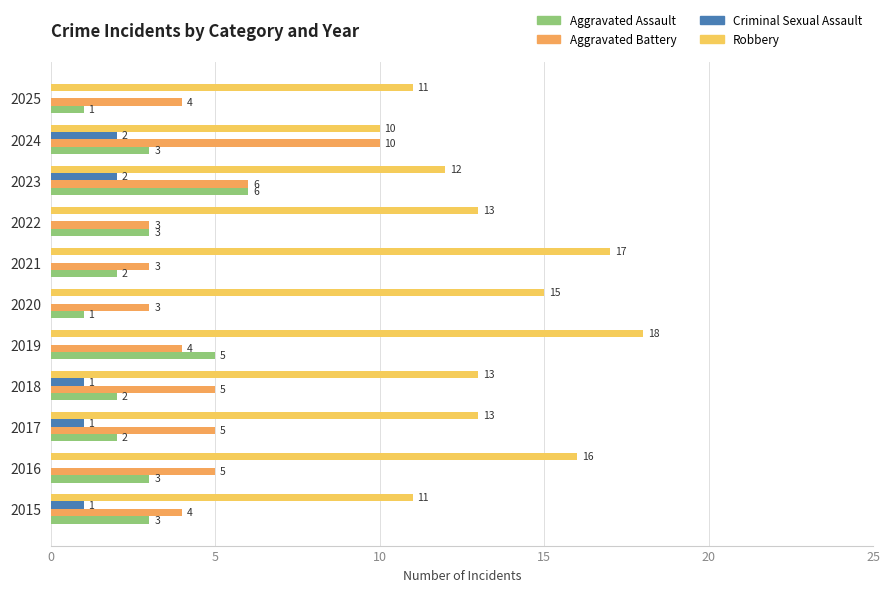

Reading left to right, extract all data points from this chart.

Aggravated Assault: 3	3	2	2	5	1	2	3	6	3	1
Aggravated Battery: 4	5	5	5	4	3	3	3	6	10	4
Criminal Sexual Assault: 1	0	1	1	0	0	0	0	2	2	0
Robbery: 11	16	13	13	18	15	17	13	12	10	11